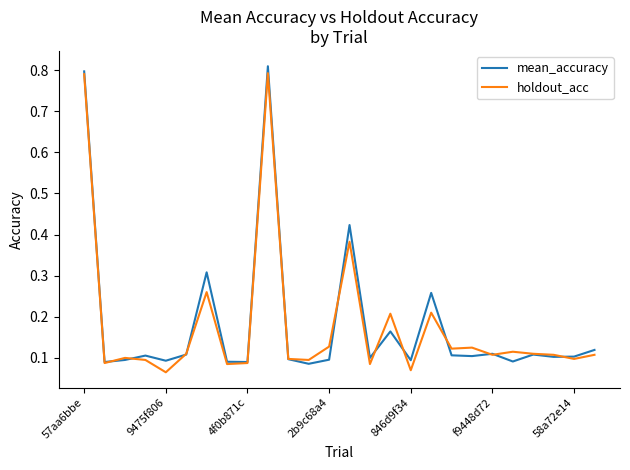

Where is the first local minimum for holdout_acc?

9475f806